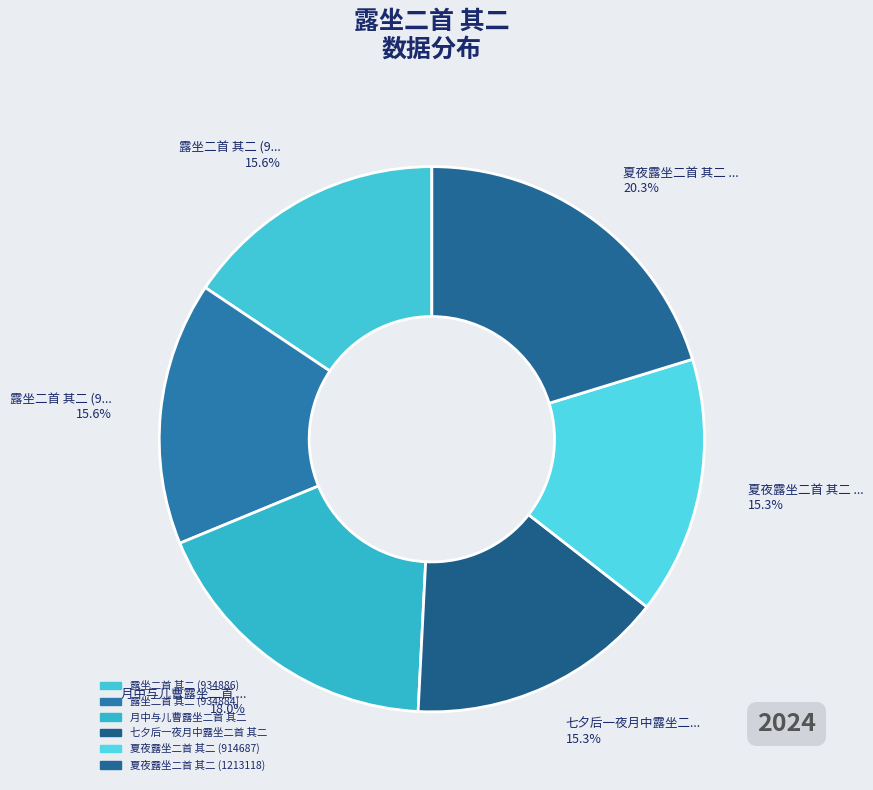

What is the change in value from 夏夜露坐二首 其二 (914687) to 夏夜露坐二首 其二 (1213118)?

+298431